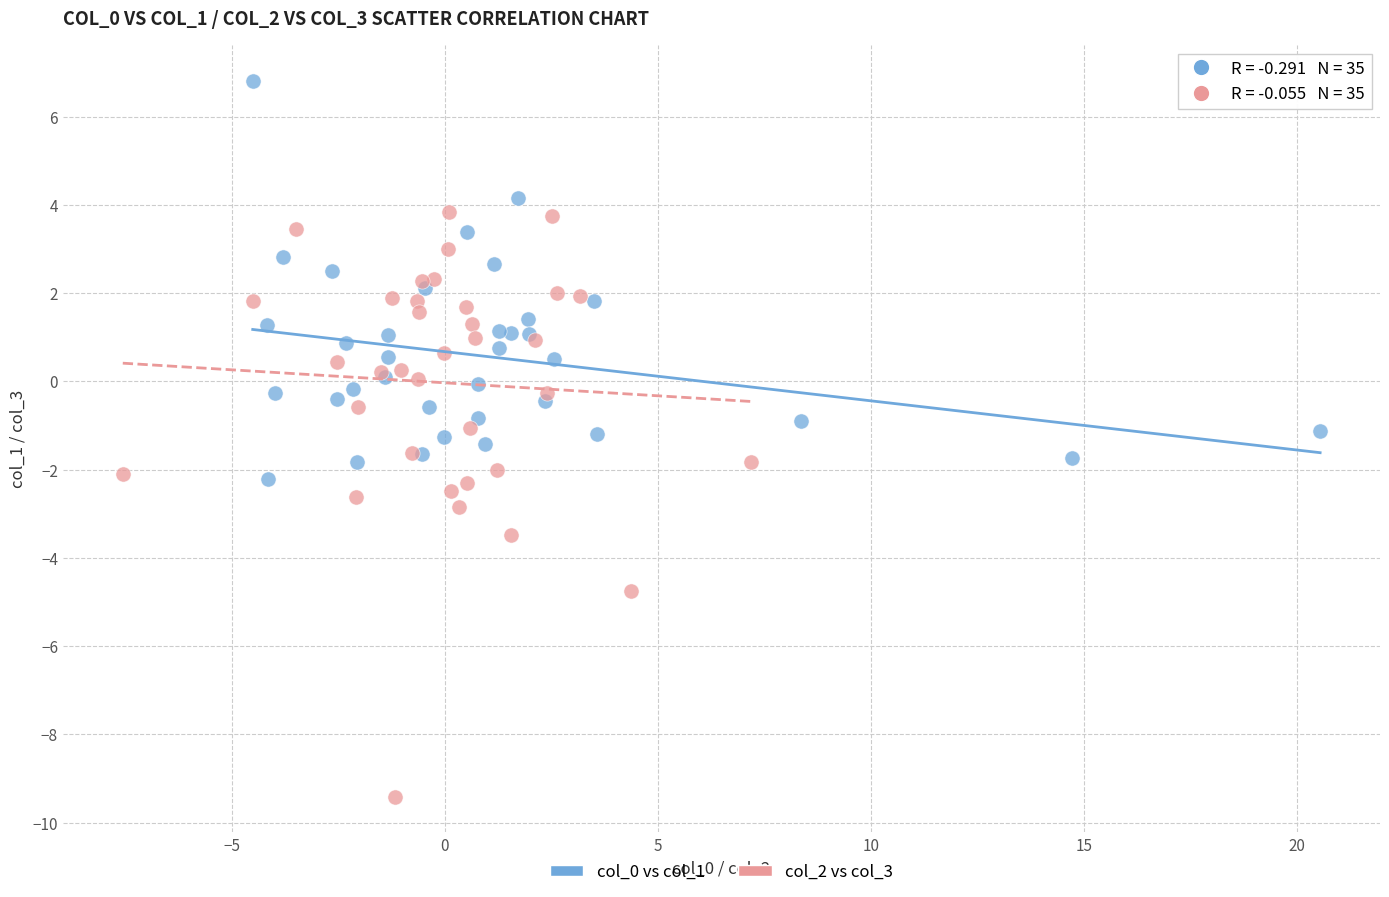

Which series has the widest spread of Y values?

col_2 vs col_3